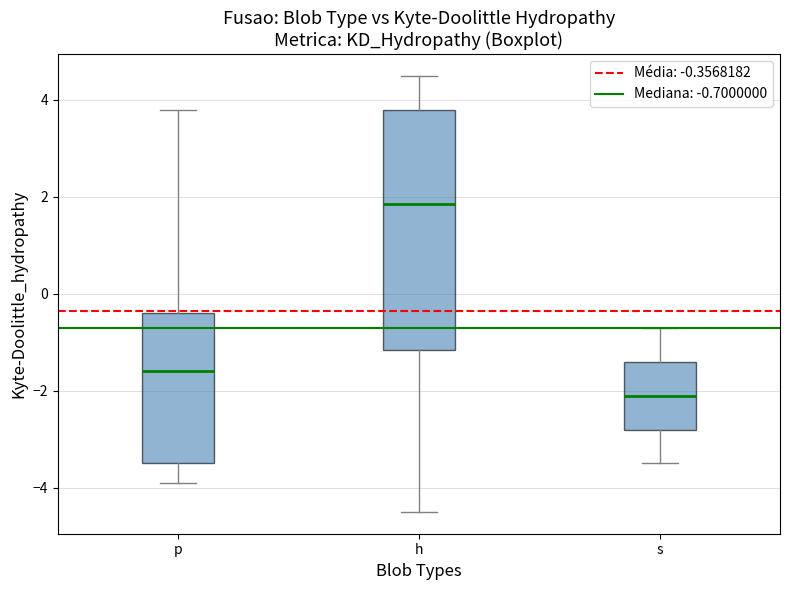

Which box is the tallest, from its lower edge to its upper edge?

h